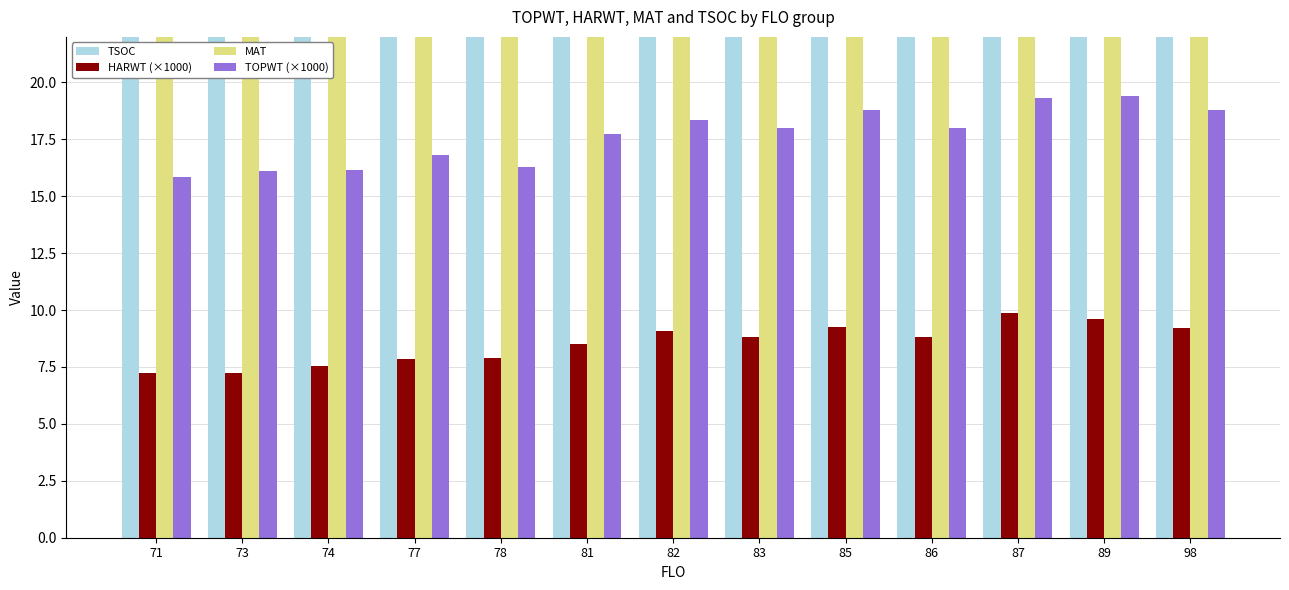

Where does the TOPWT (×1000) series first go above 17?

81